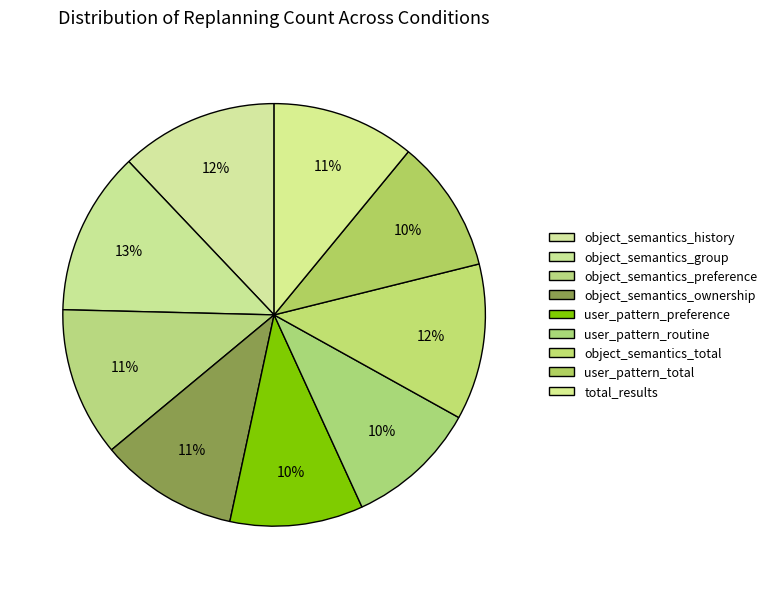

How much of the chart is everything except object_semantics_ownership?

89.4%